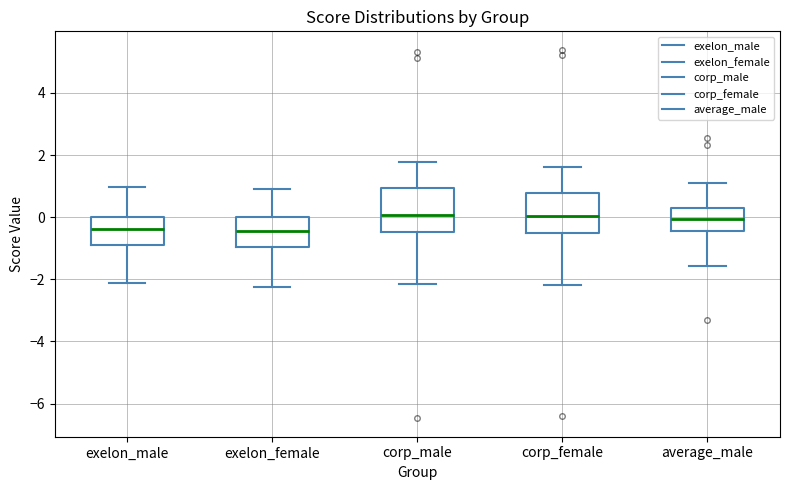

Reading left to right, transcribe this box plot: for each box, give where its median line is, the range the box spans, and where its two whiskers end, as read against the y-axis. The values are not printed on the chart, so give them approximately, as read against the axis.

exelon_male: median -0.4, box -0.8 to 0.0, whiskers -2.2 to 1.0
exelon_female: median -0.4, box -1.0 to 0.0, whiskers -2.2 to 0.8
corp_male: median 0.0, box -0.4 to 1.0, whiskers -2.2 to 1.8
corp_female: median 0.0, box -0.6 to 0.8, whiskers -2.2 to 1.6
average_male: median 0.0, box -0.4 to 0.2, whiskers -1.6 to 1.2